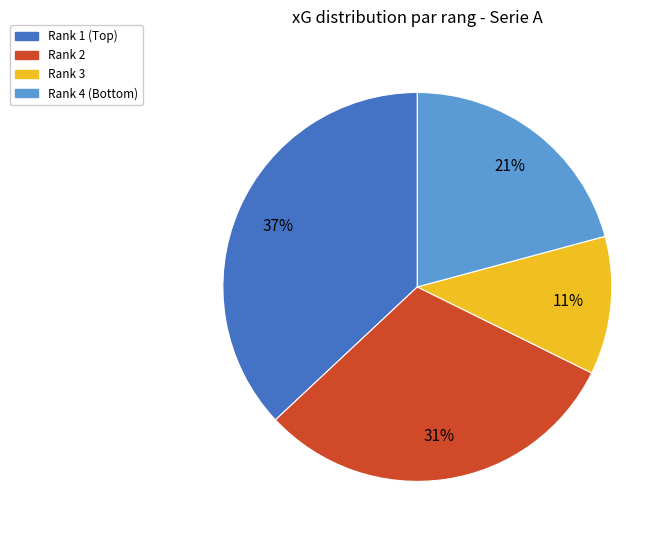

Is there any slice that represents more than half of the pie?

No